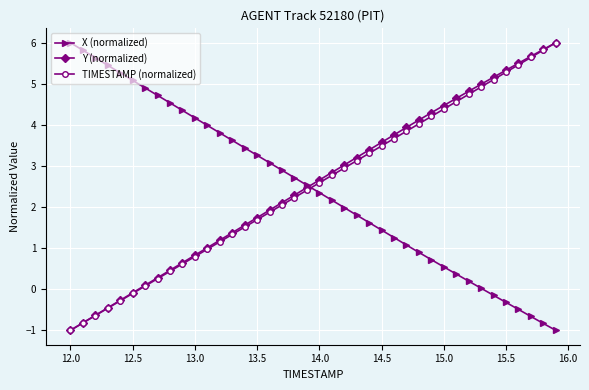

What is the maximum value shown in the chart?

6.0